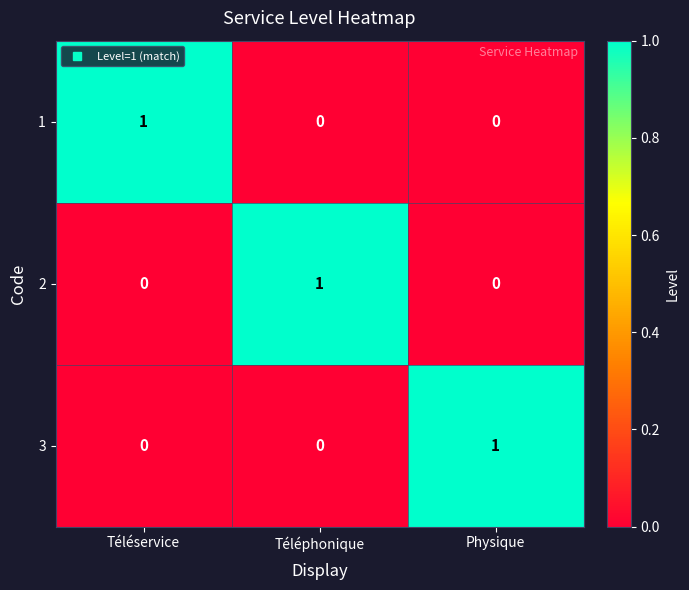

At which label does 2 reach its peak?

Téléphonique